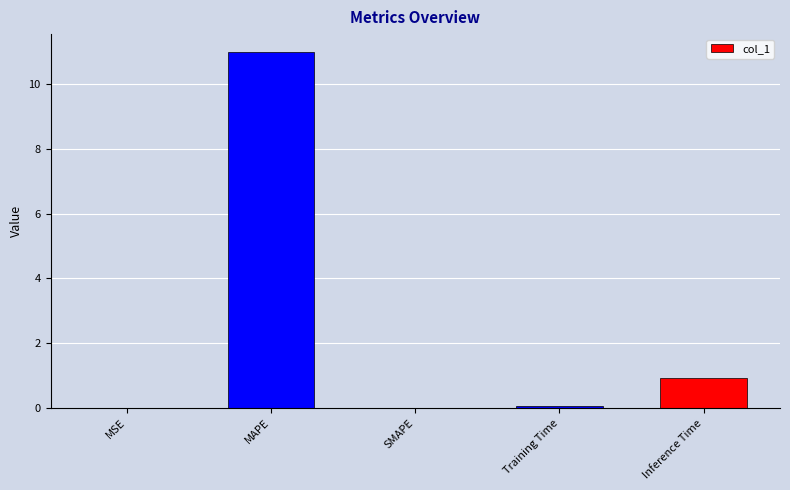

Which category has the highest value across all series?

MAPE